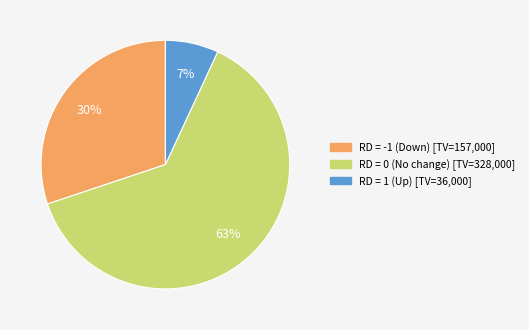

How many slices are in this pie chart?

3